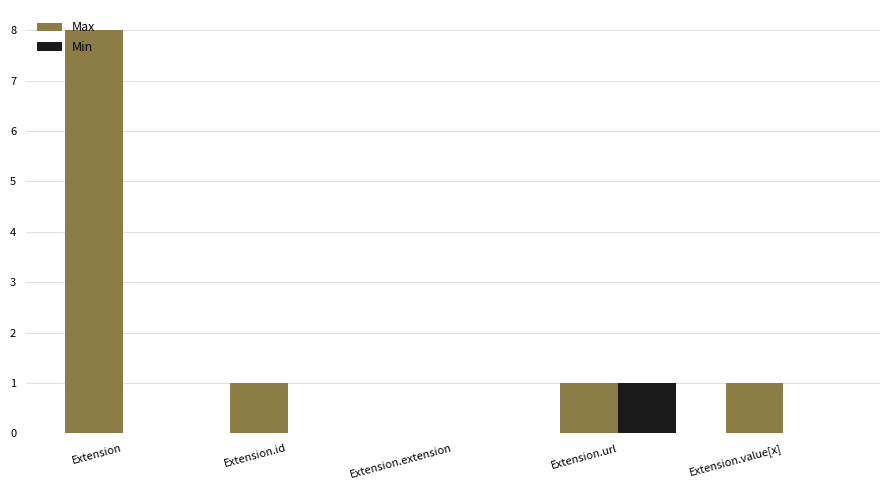

What is the sum of the Max values at Extension.extension and Extension?

8